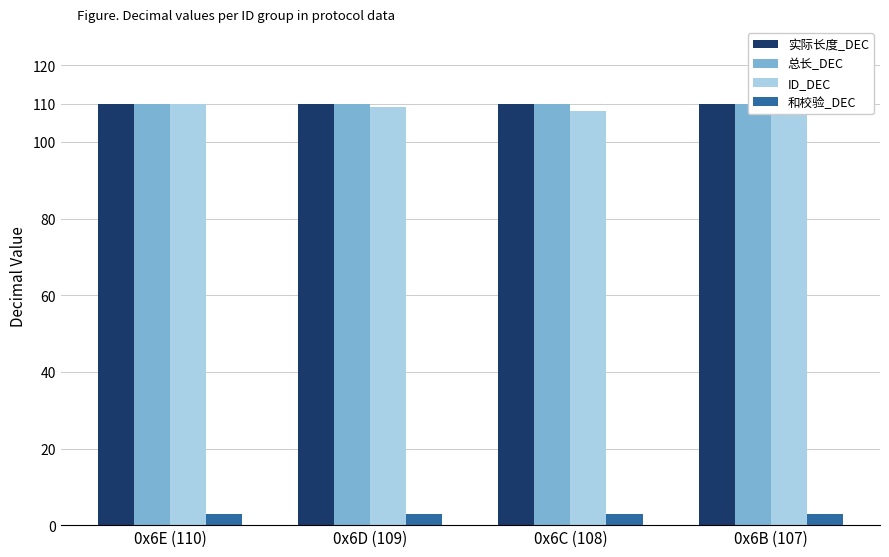

How many data points does each series have?

4